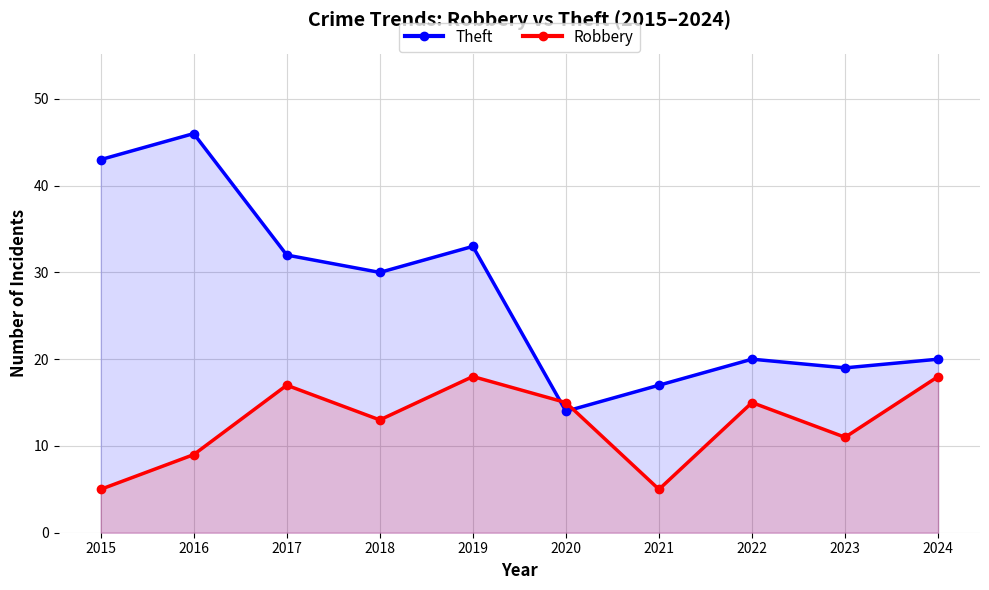

Which series has the widest spread of values?

Theft